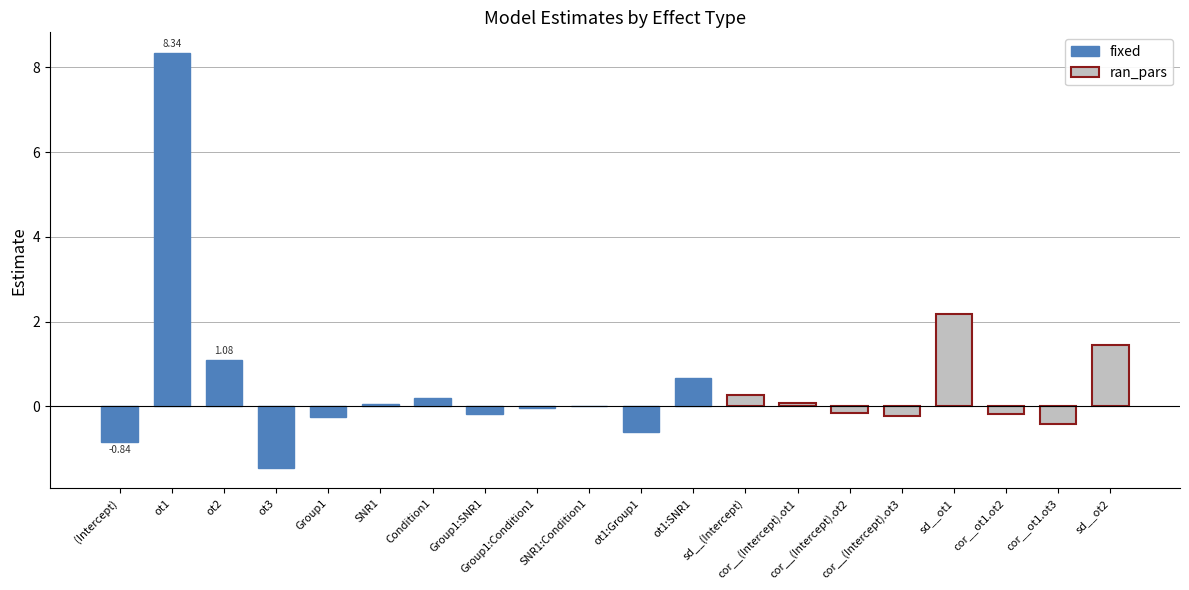

What is the difference between the second highest and minimum values in the ran_pars series?

1.9